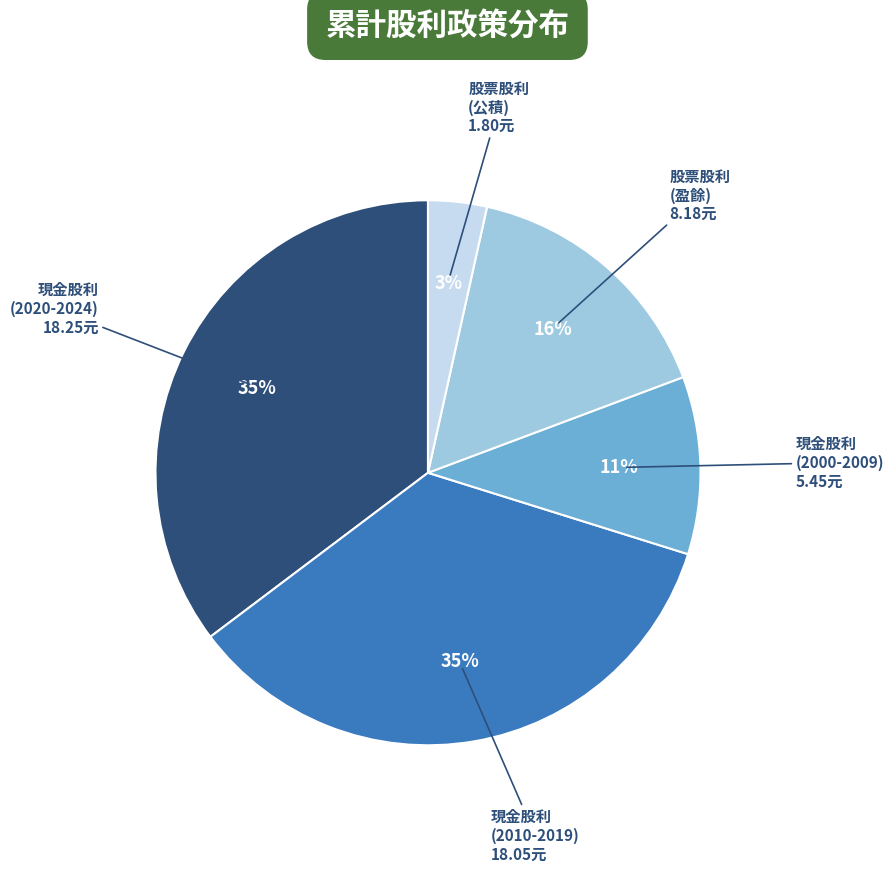

To the nearest percent, what is the average slice percentage?

20%